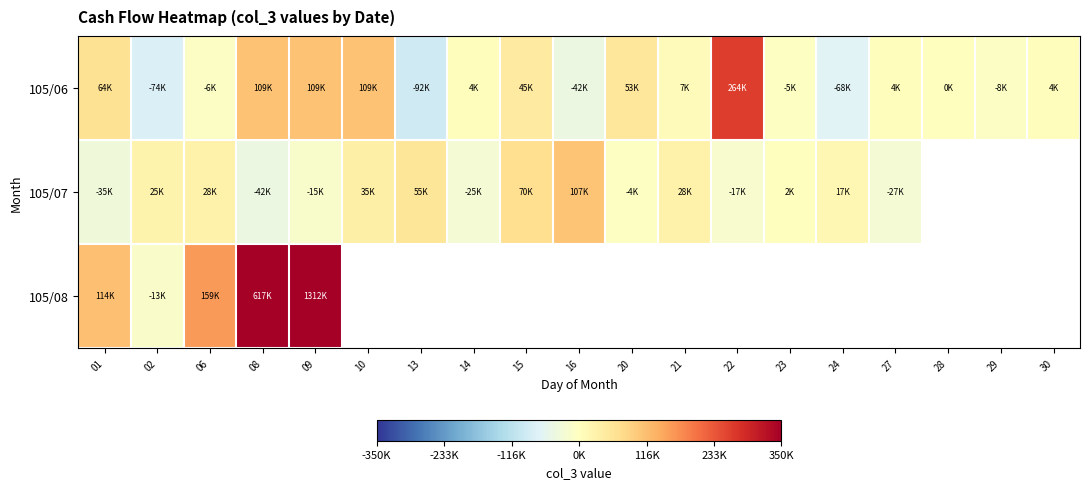

What is the greatest value displayed?

1312000.0